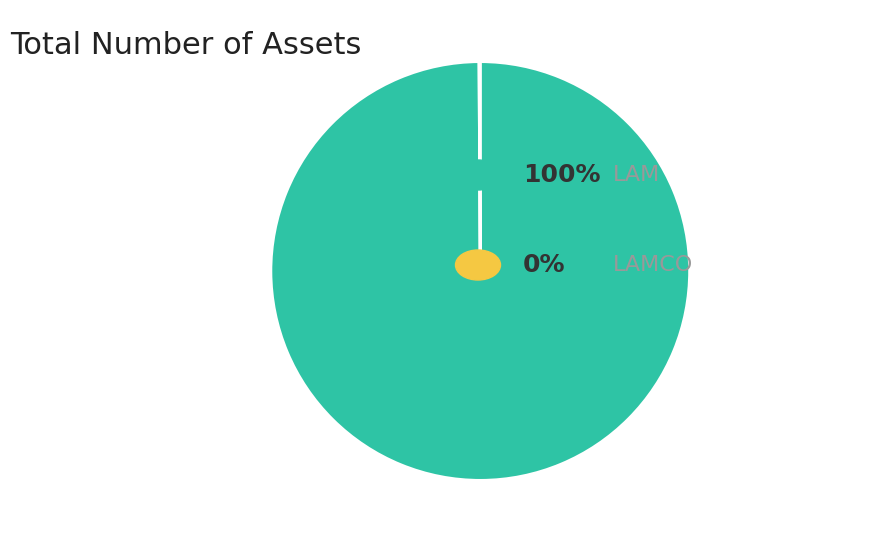

Is there any slice that represents more than half of the pie?

Yes